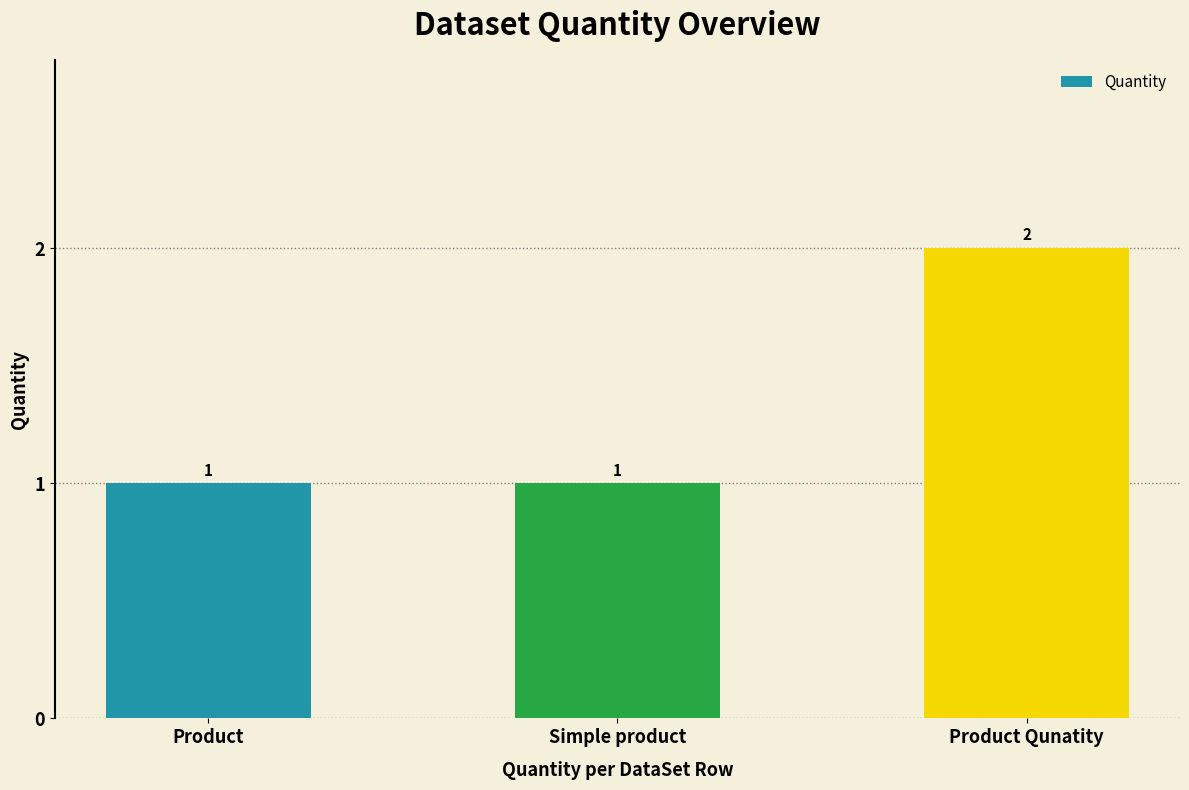

What is the value of the 1st bar from the left?

1